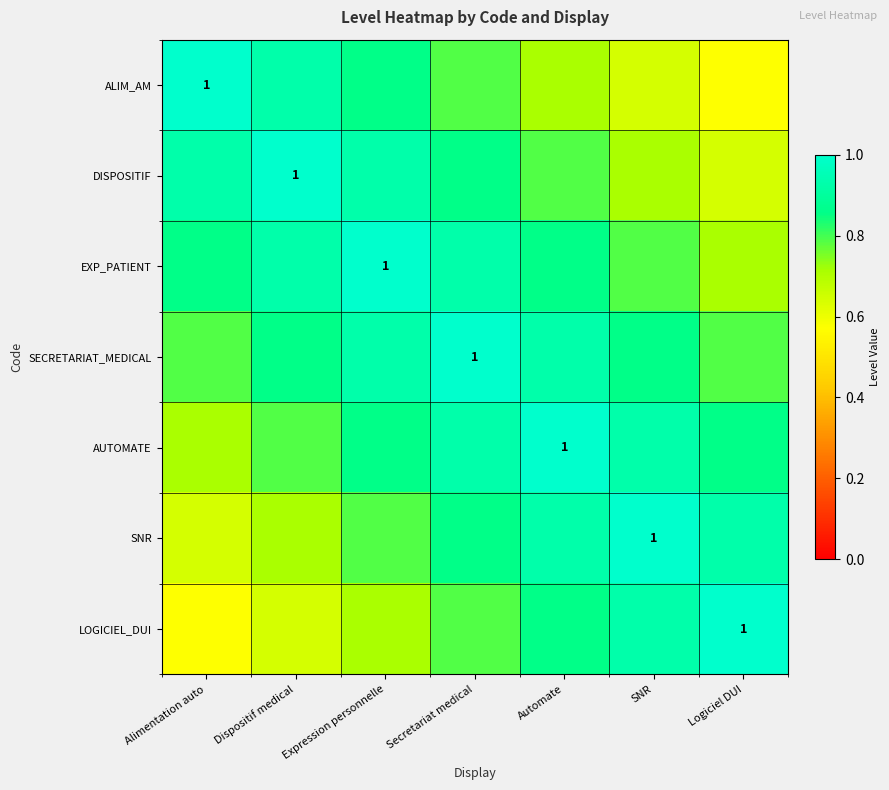

At Expression personnelle, list the series in order from largest to smallest.

EXP_PATIENT, DISPOSITIF, SECRETARIAT_MEDICAL, ALIM_AM, AUTOMATE, SNR, LOGICIEL_DUI